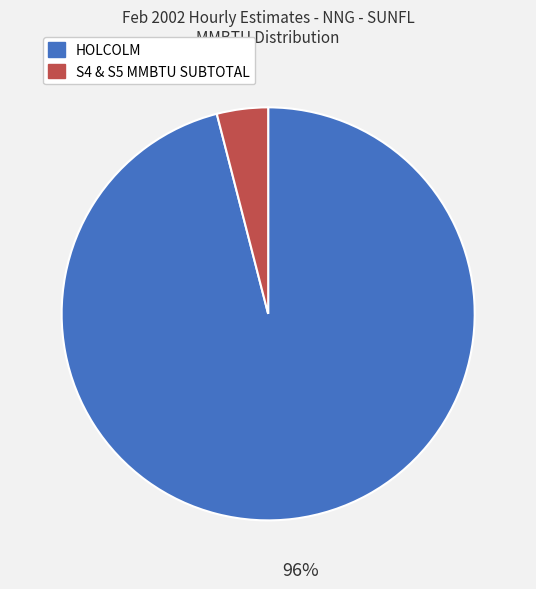

Which category has the smallest portion of the pie?

S4 & S5 MMBTU SUBTOTAL